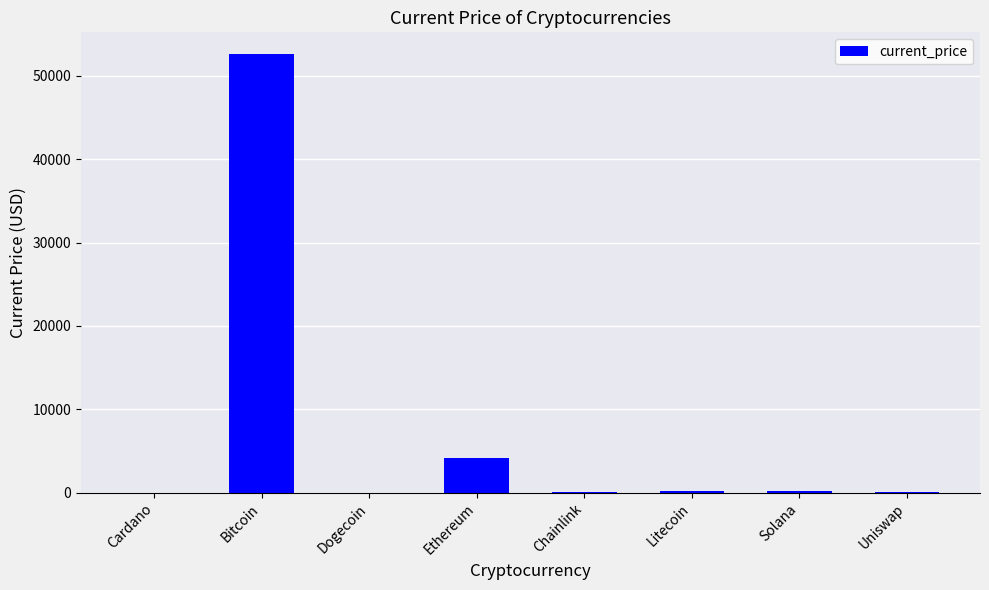

At which category does the chart reach its peak across all series?

Bitcoin